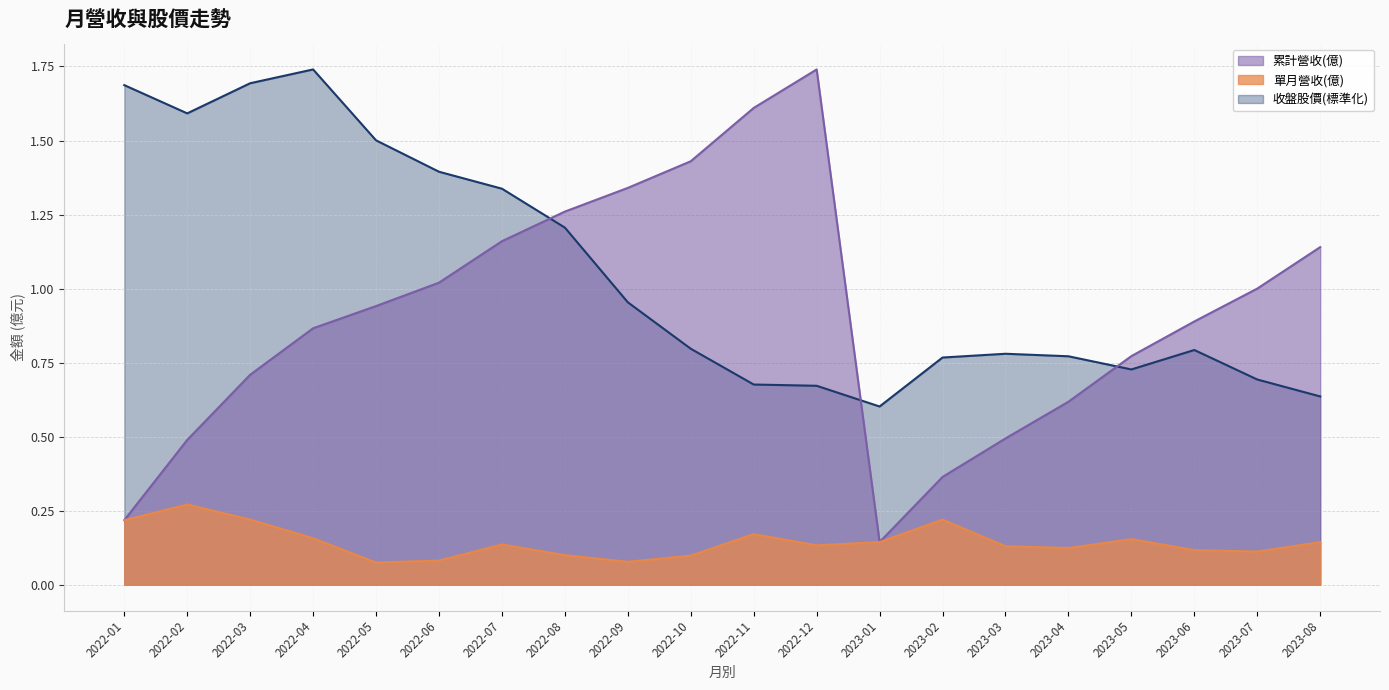

What position from the right is 2022-07?

14